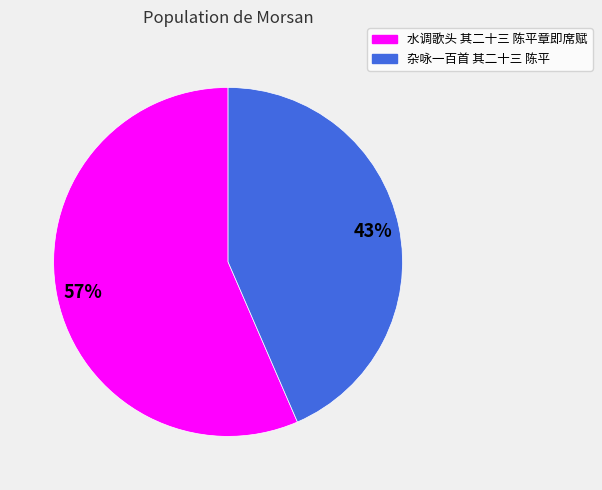

Is it true that 水调歌头 其二十三 陈平章即席赋 is 66% of the pie?

False